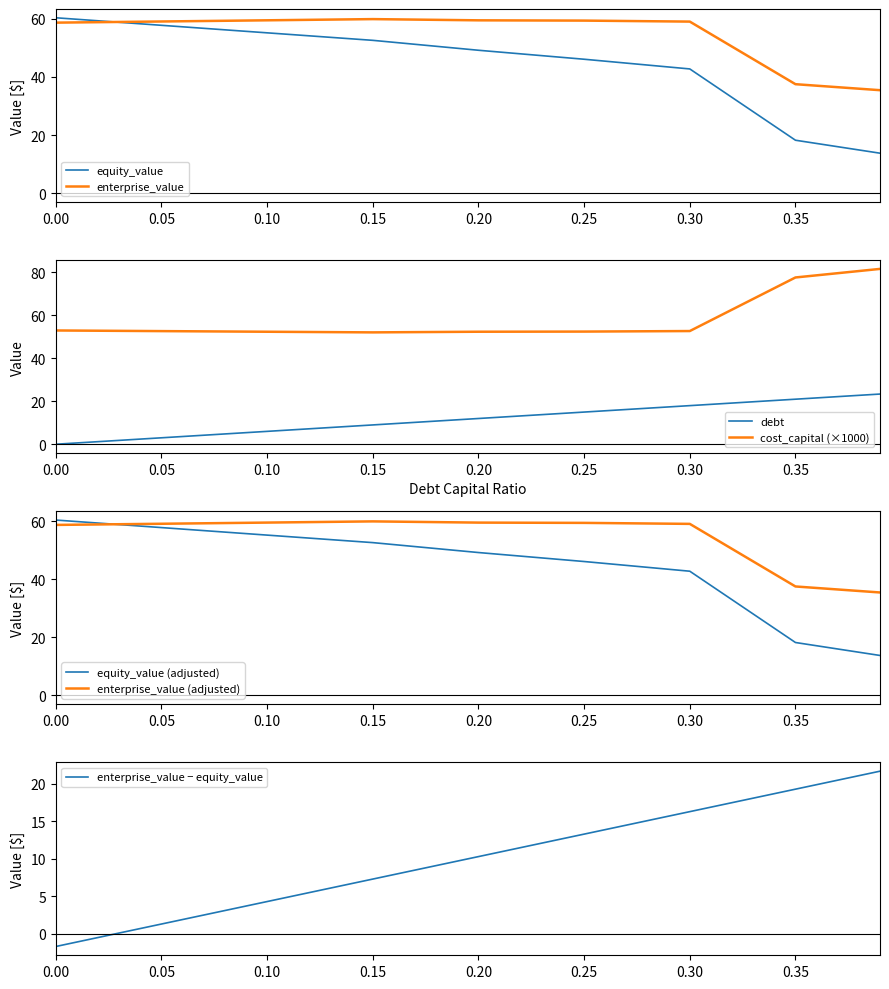

List the labels in order of enterprise_value value, largest first.

0.15, 0.1, 0.2, 0.25, 0.05, 0.3, 0.0, 0.35, 0.39